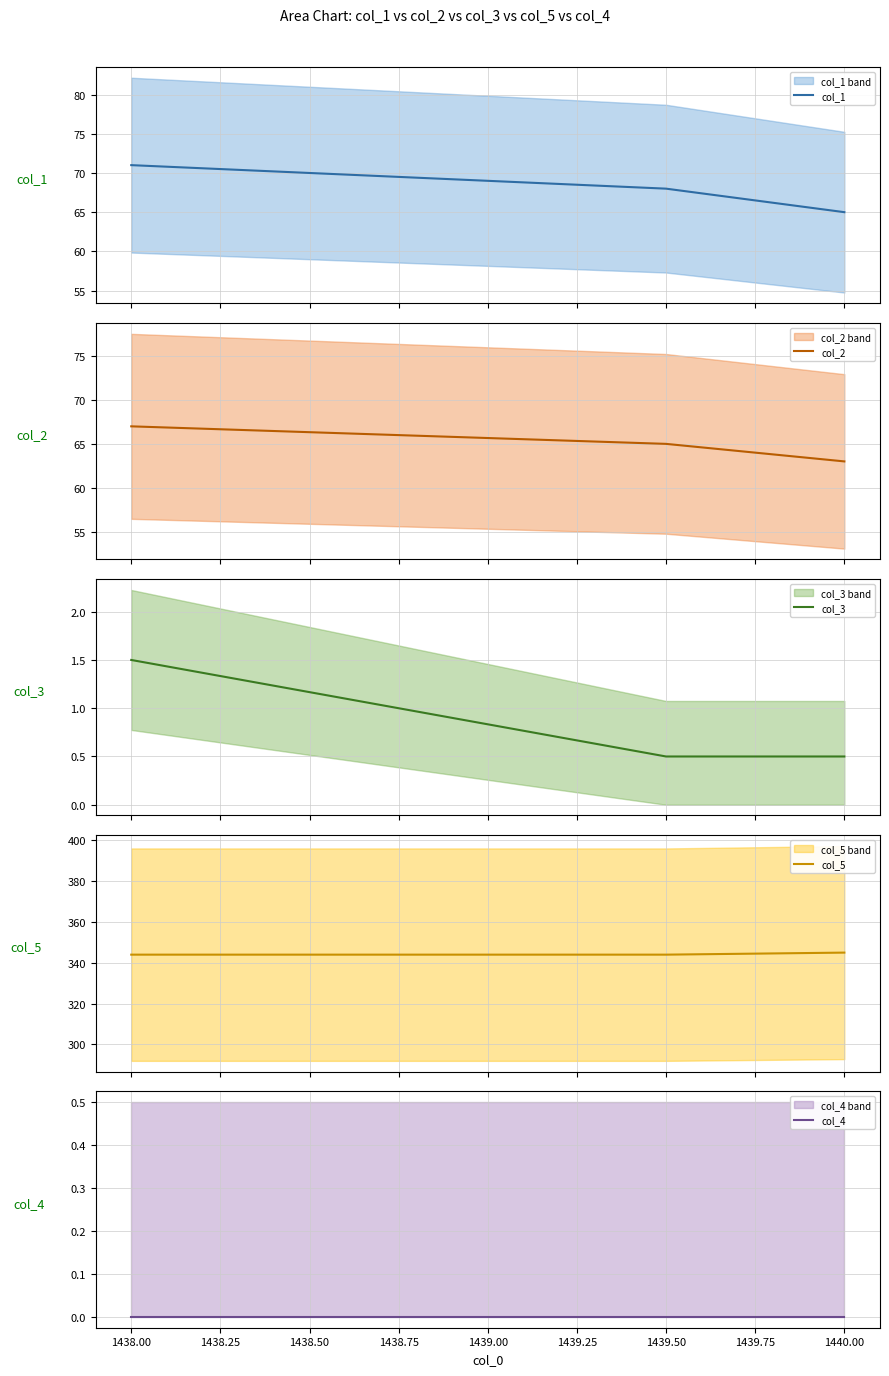

Reading left to right, list all the values displayed in this chart.

col_1: 71.0	68.0	65.0
col_2: 67.0	65.0	63.0
col_3: 1.5	0.5	0.5
col_5: 344.0	344.0	345.0
col_4: 0.0	0.0	0.0